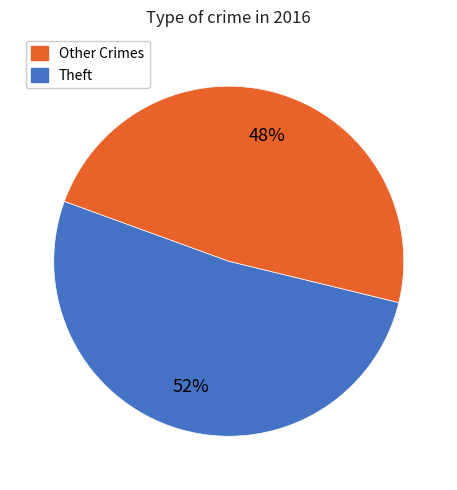

To the nearest percent, what is the average slice percentage?

50%